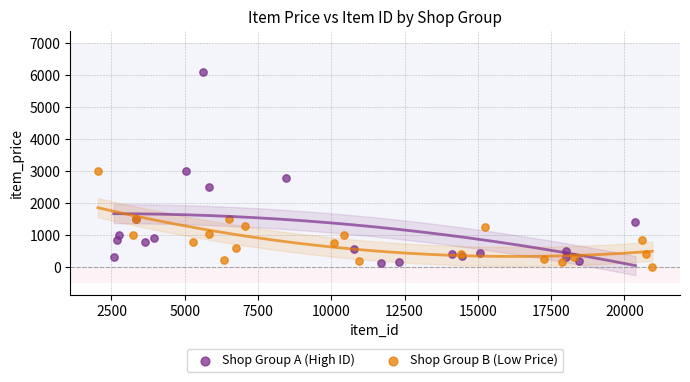

Which series contains the lowest Y value?

Shop Group B (Low Price)